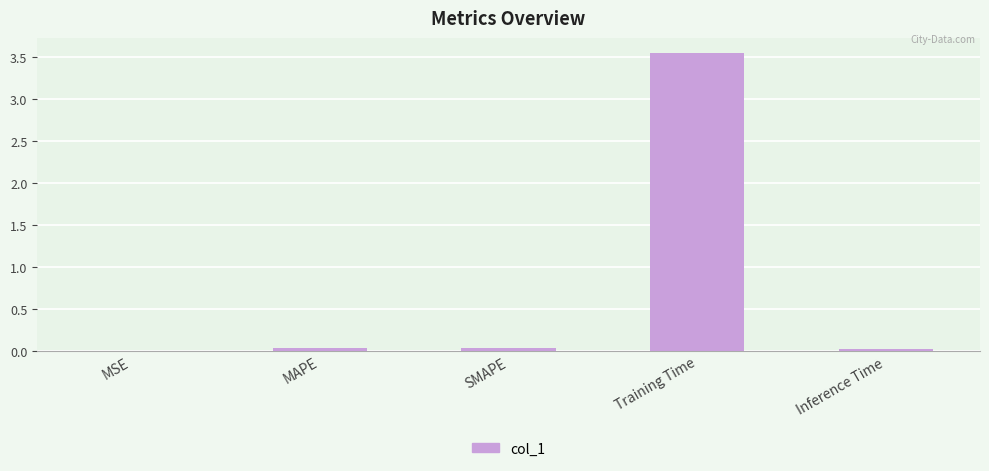

Which label corresponds to the largest value in the chart?

Training Time